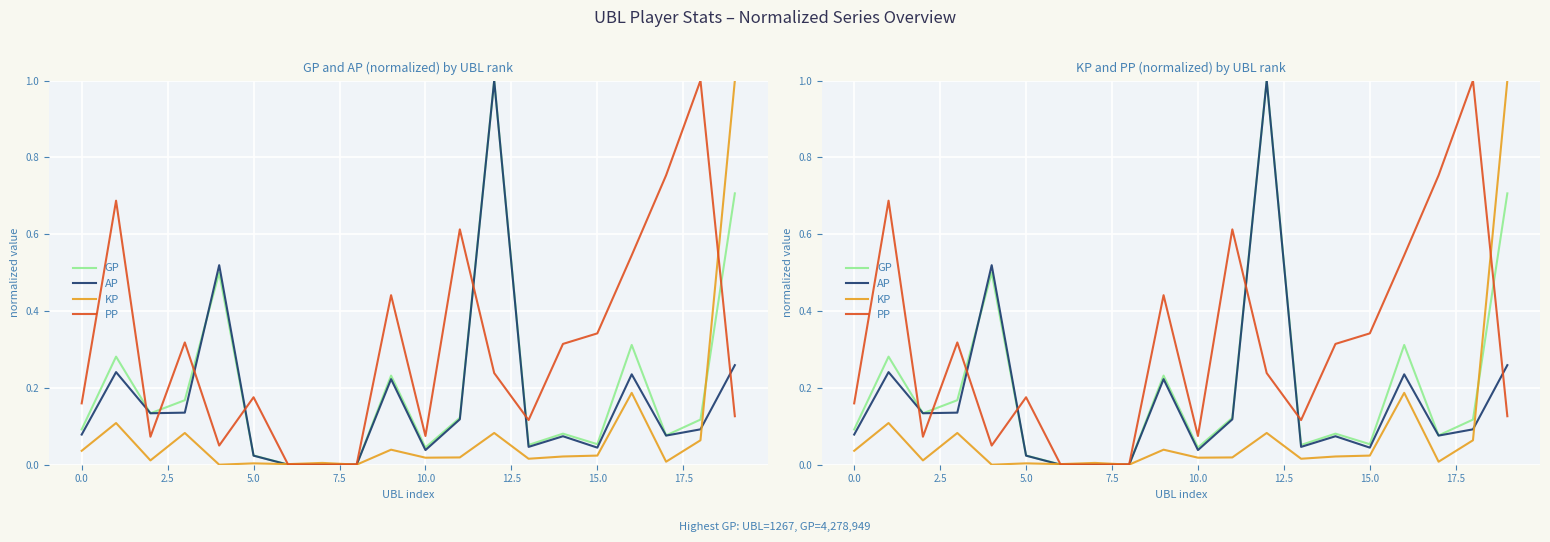

How many lines are shown in the chart?

4